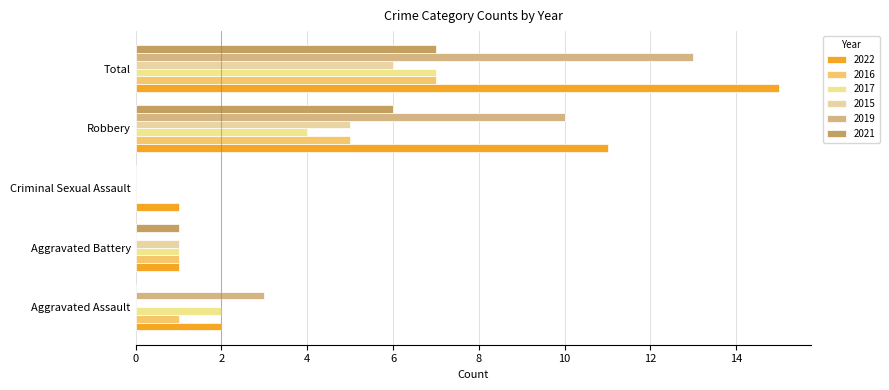

At which category is the sum across all series the highest?

Total